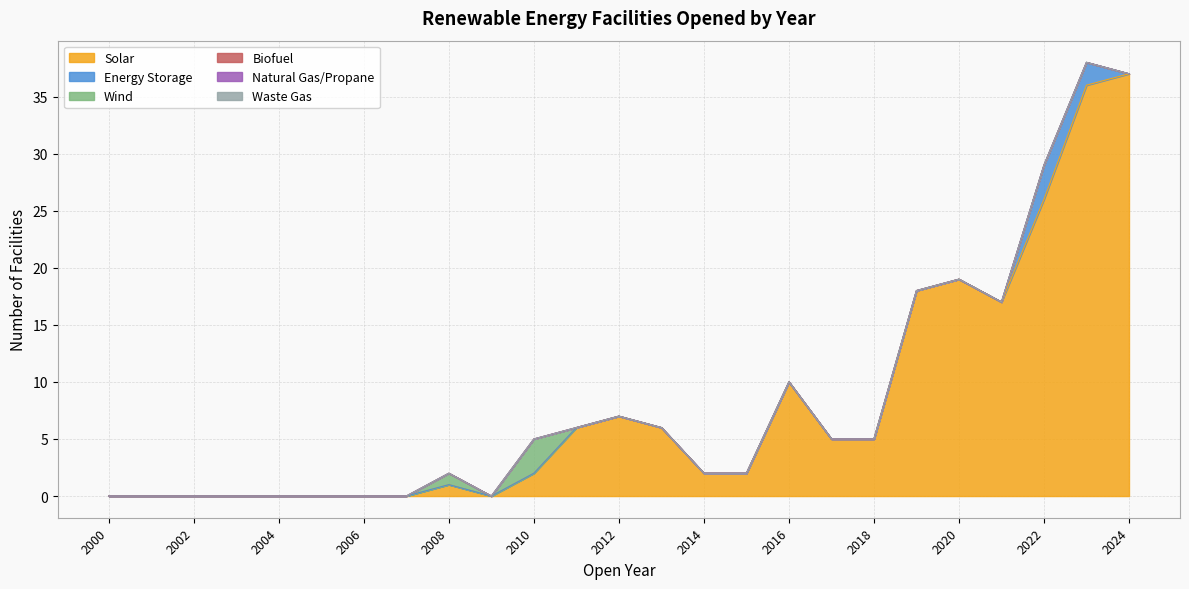

Reading right to left, what are all the values shown in this chart?

Solar: 2024=37	2023=36	2022=26	2021=17	2020=19	2019=18	2018=5	2017=5	2016=10	2015=2	2014=2	2013=6	2012=7	2011=6	2010=2	2009=0	2008=1	2007=0	2006=0	2005=0	2004=0	2003=0	2002=0	2001=0	2000=0
Energy Storage: 2024=0	2023=2	2022=3	2021=0	2020=0	2019=0	2018=0	2017=0	2016=0	2015=0	2014=0	2013=0	2012=0	2011=0	2010=0	2009=0	2008=0	2007=0	2006=0	2005=0	2004=0	2003=0	2002=0	2001=0	2000=0
Wind: 2024=0	2023=0	2022=0	2021=0	2020=0	2019=0	2018=0	2017=0	2016=0	2015=0	2014=0	2013=0	2012=0	2011=0	2010=3	2009=0	2008=1	2007=0	2006=0	2005=0	2004=0	2003=0	2002=0	2001=0	2000=0
Biofuel: 2024=0	2023=0	2022=0	2021=0	2020=0	2019=0	2018=0	2017=0	2016=0	2015=0	2014=0	2013=0	2012=0	2011=0	2010=0	2009=0	2008=0	2007=0	2006=0	2005=0	2004=0	2003=0	2002=0	2001=0	2000=0
Natural Gas/Propane: 2024=0	2023=0	2022=0	2021=0	2020=0	2019=0	2018=0	2017=0	2016=0	2015=0	2014=0	2013=0	2012=0	2011=0	2010=0	2009=0	2008=0	2007=0	2006=0	2005=0	2004=0	2003=0	2002=0	2001=0	2000=0
Waste Gas: 2024=0	2023=0	2022=0	2021=0	2020=0	2019=0	2018=0	2017=0	2016=0	2015=0	2014=0	2013=0	2012=0	2011=0	2010=0	2009=0	2008=0	2007=0	2006=0	2005=0	2004=0	2003=0	2002=0	2001=0	2000=0